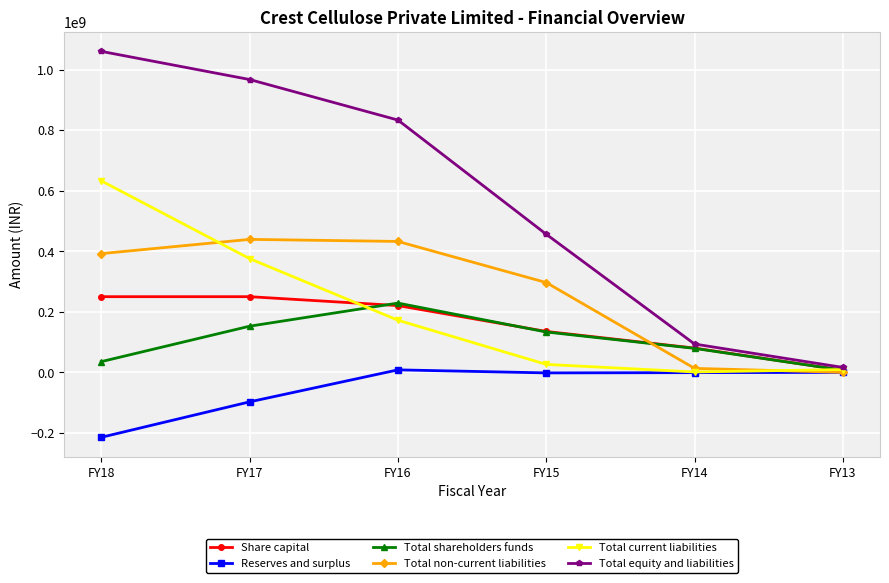

What is the minimum value shown in the chart?

-214584000